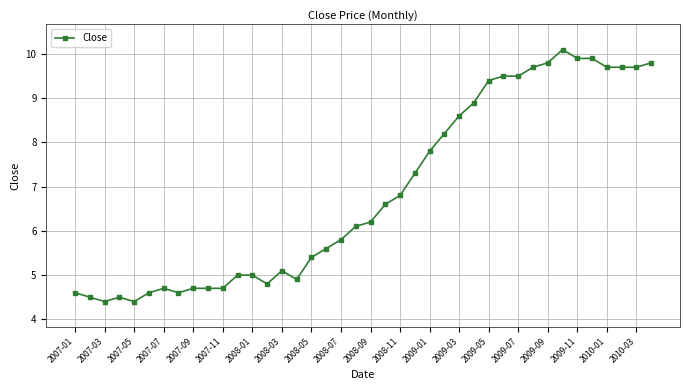

What is the sum of all values?

275.2